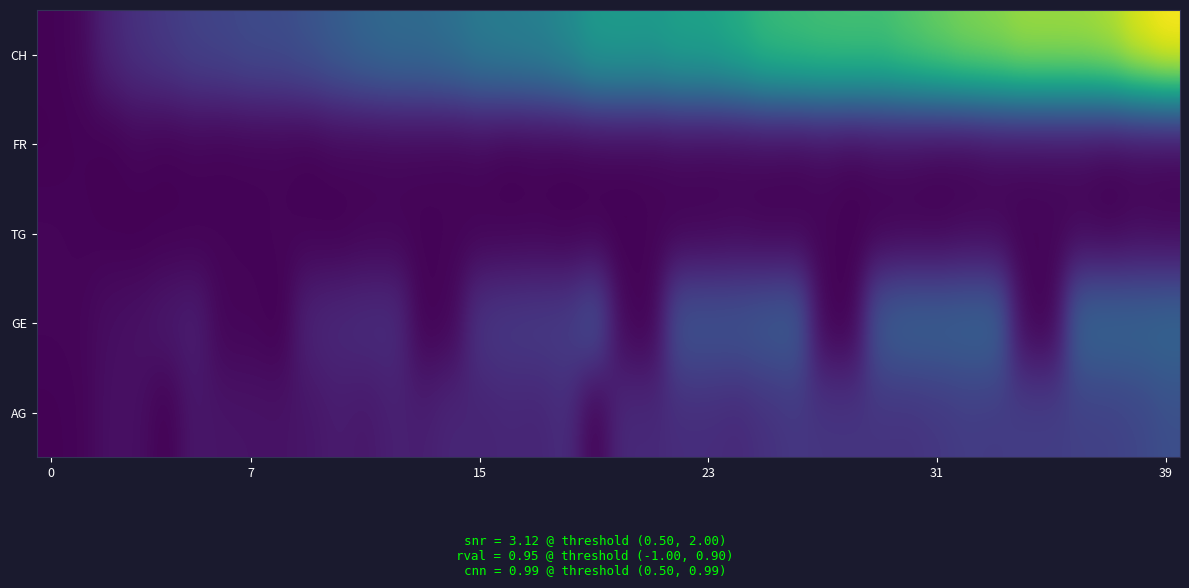

At which category is the sum across all series the highest?

39